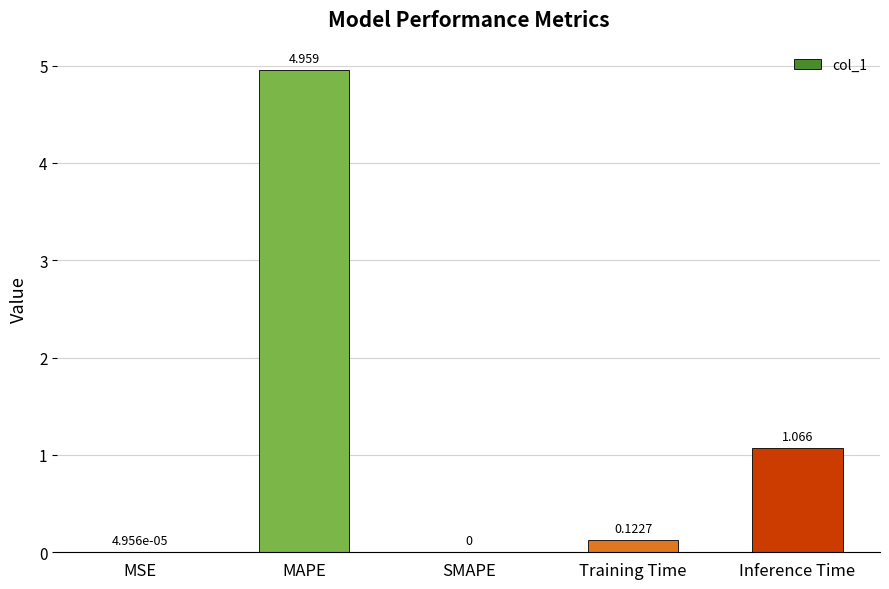

True or false: the data shows 0.7 at Inference Time.

False